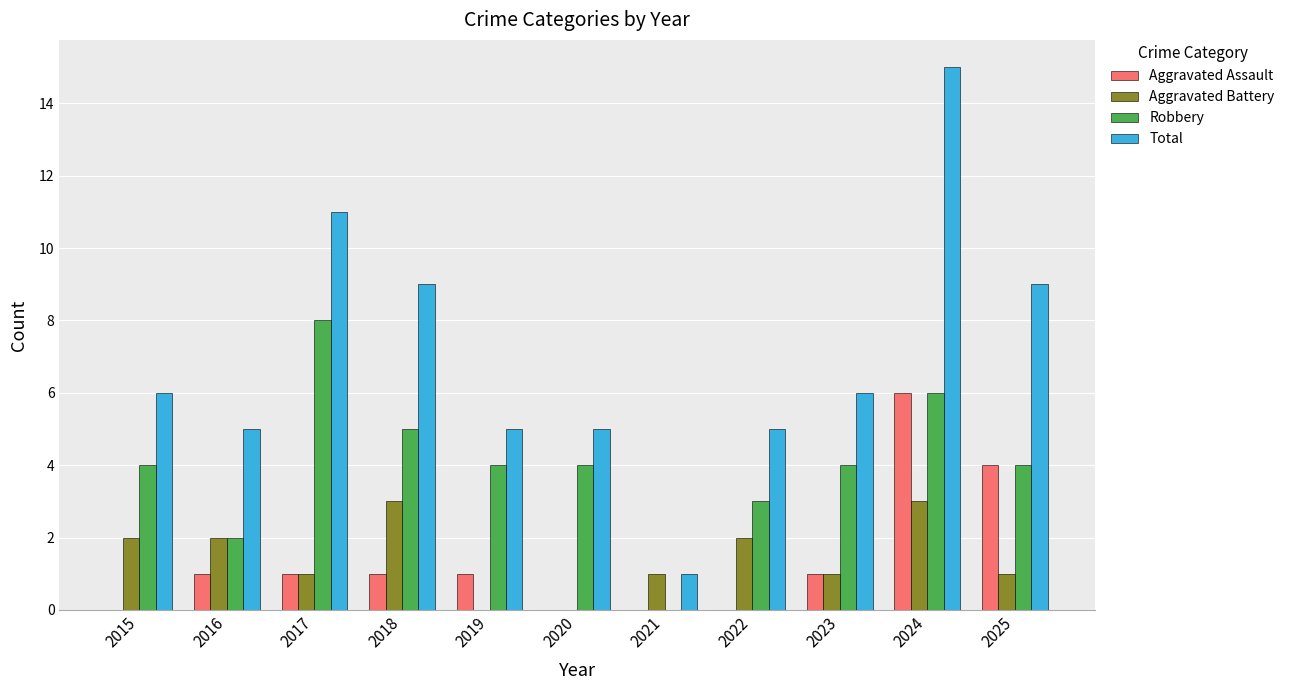

What is the highest value of the Total series?

15